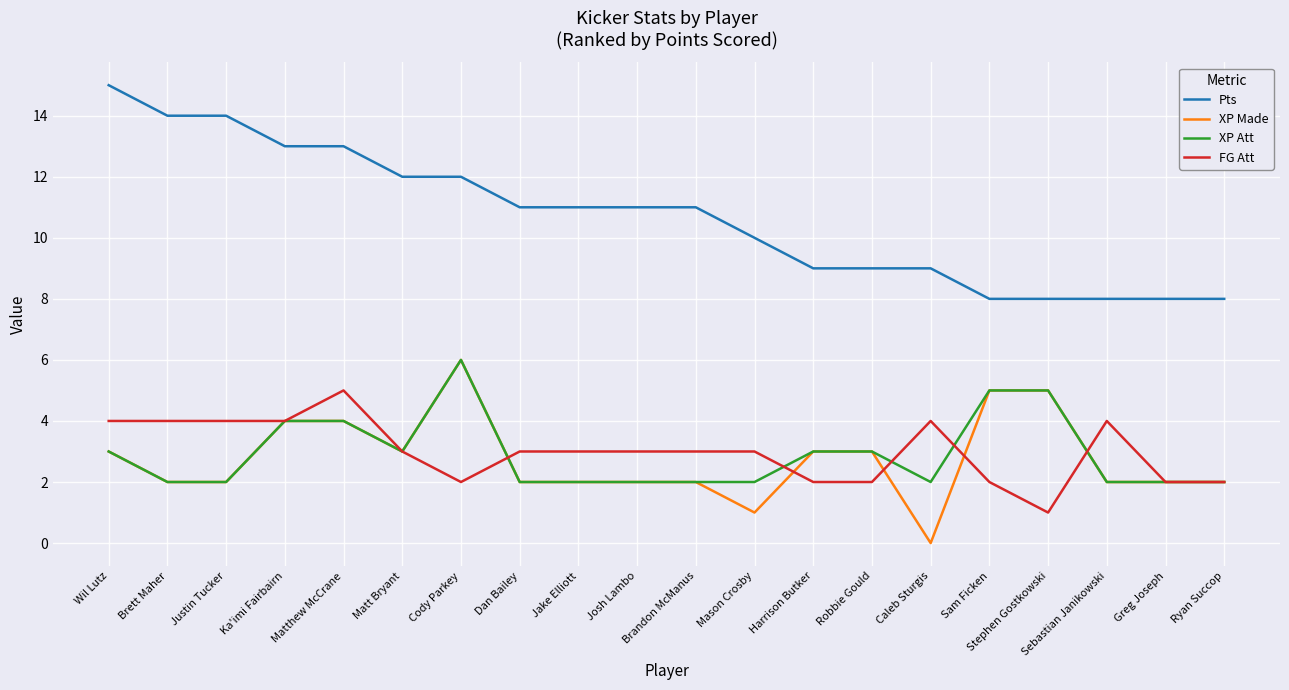

Which category has the lowest value in the XP Made series?

Caleb Sturgis